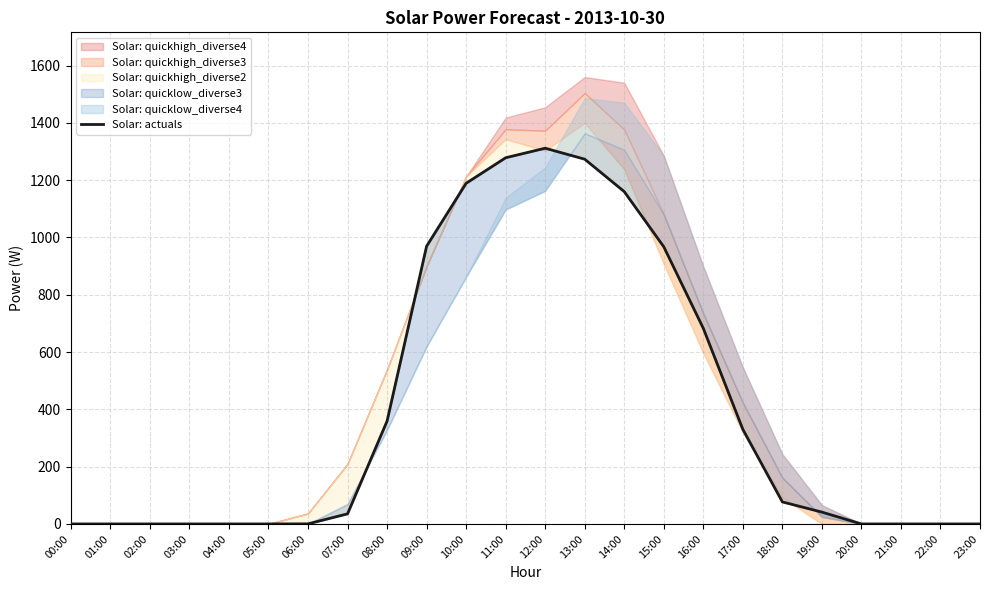

At which category does the data reach its first local peak?

12:00